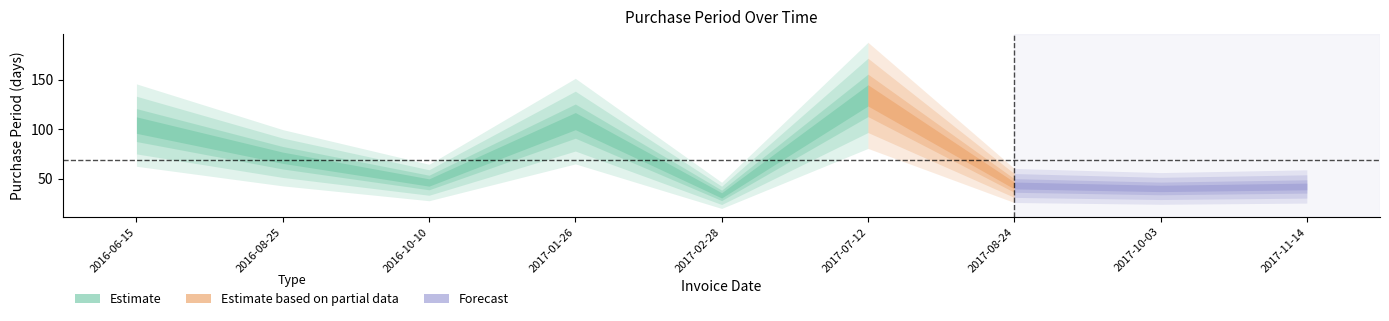

What is the label of the 4th point from the right?

2017-07-12